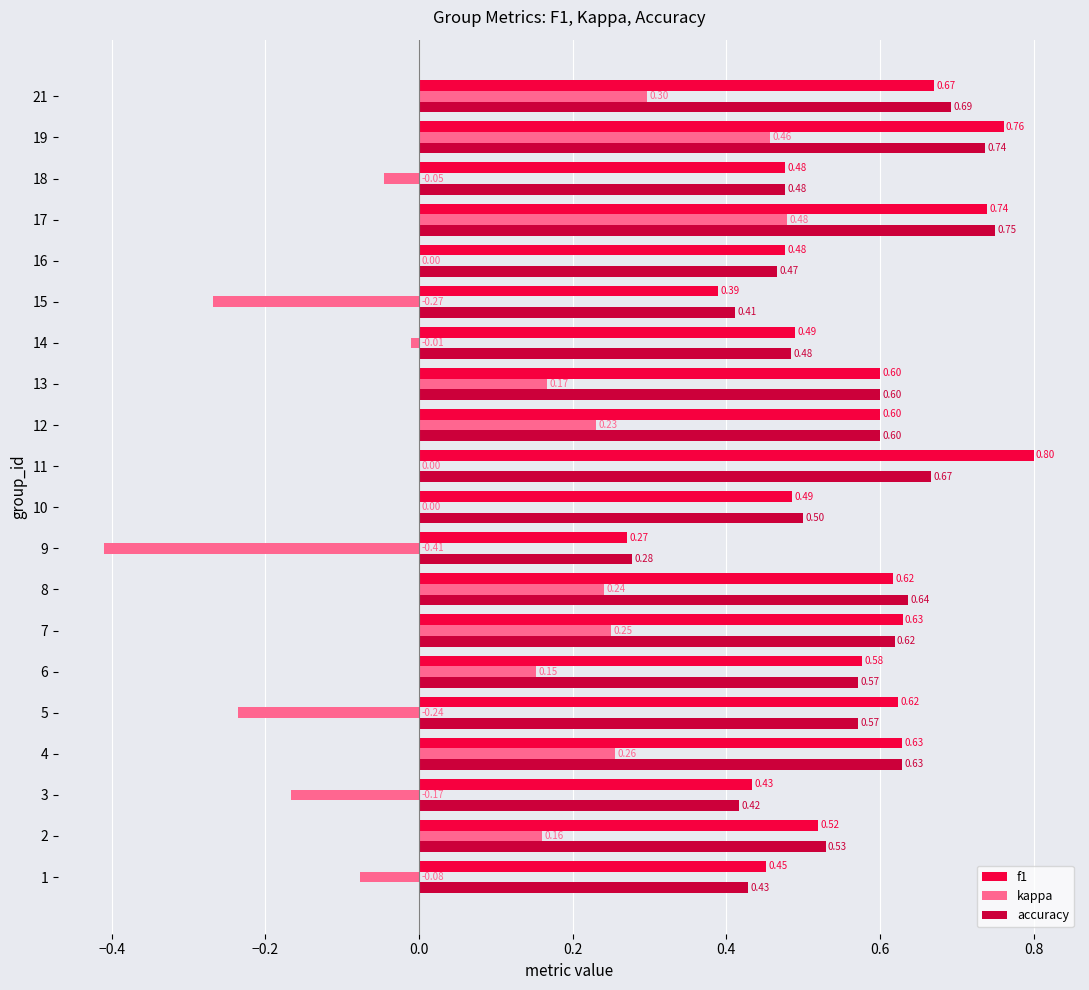

What is the sum of all accuracy values?

11.1